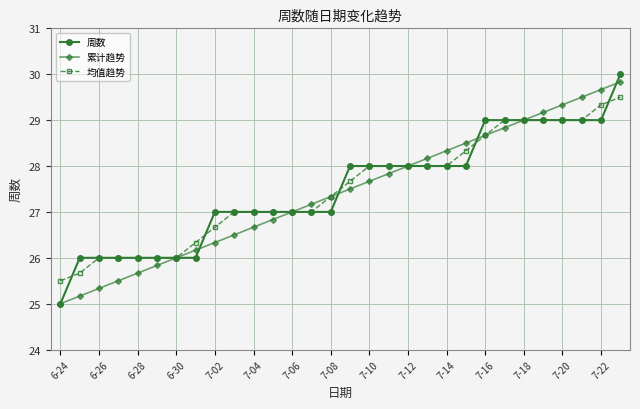

True or false: 周数 and 累计趋势 intersect in this chart.

True